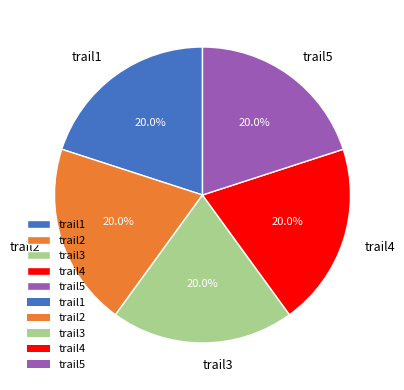

The trail2 slice represents 29% of the pie. True or false?

False